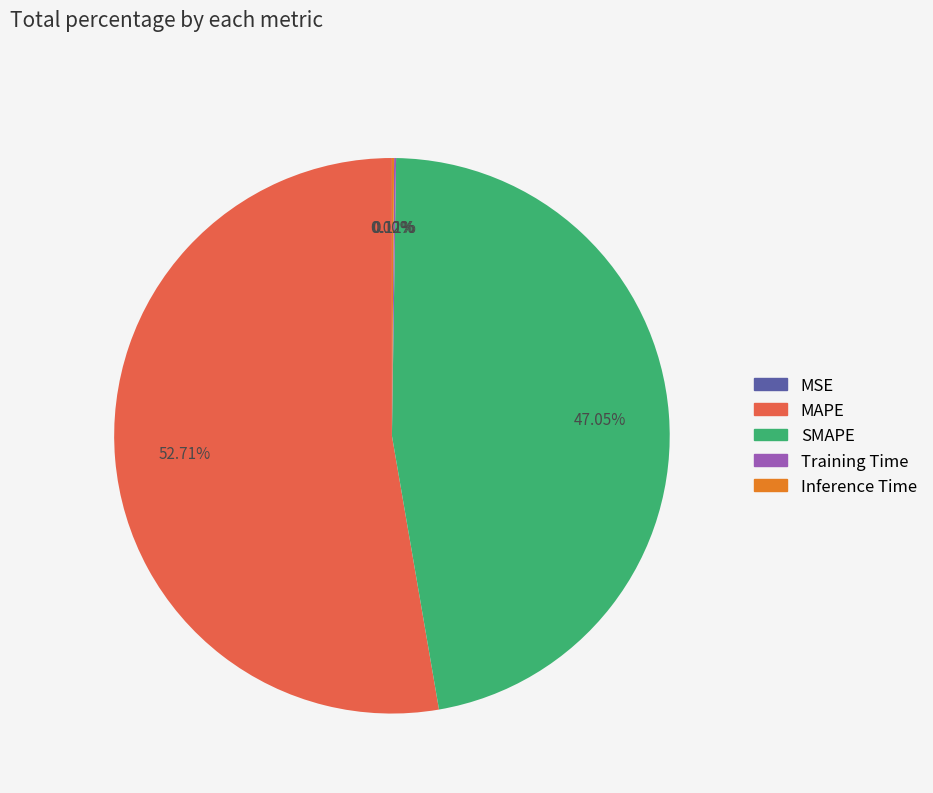

What is the majority slice?

MAPE